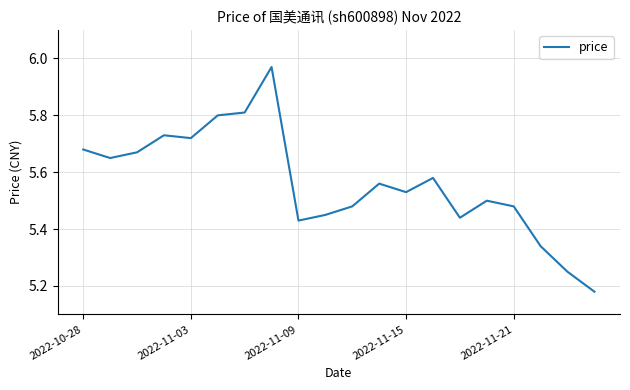

What is the difference between the maximum and minimum values?

0.8